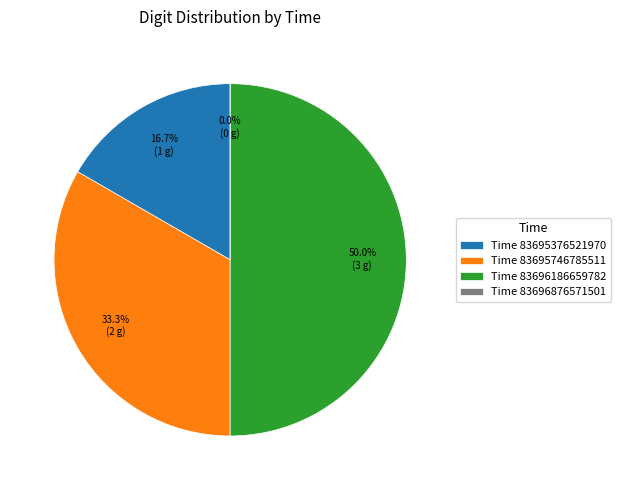

Between 83696186659782 and 83695746785511, which is larger?

83696186659782